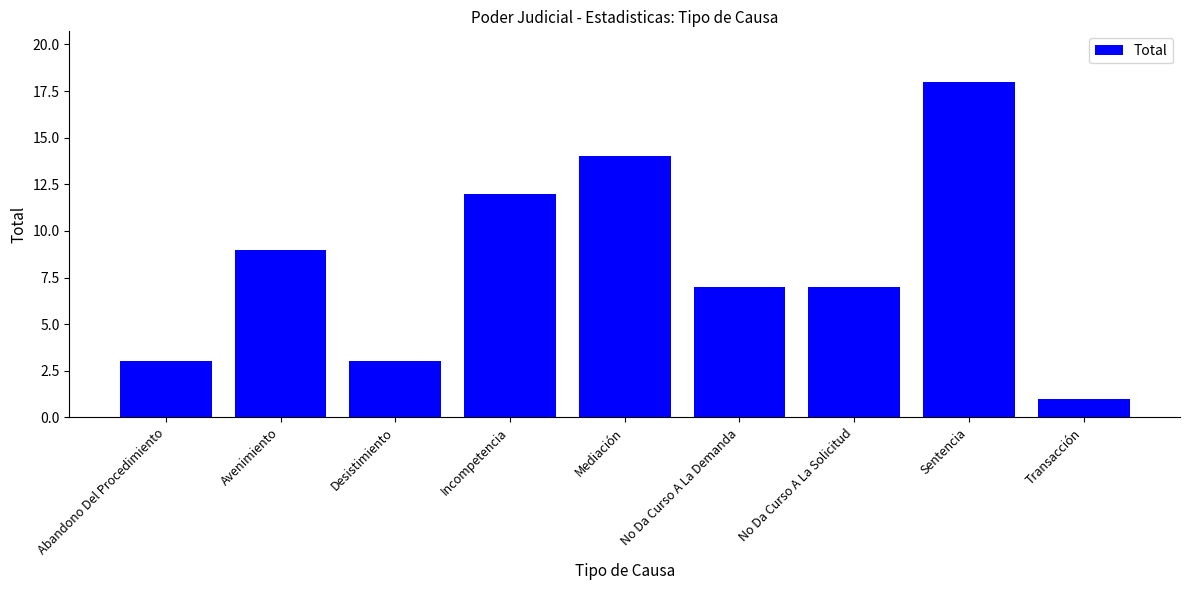

What is the average value?

8